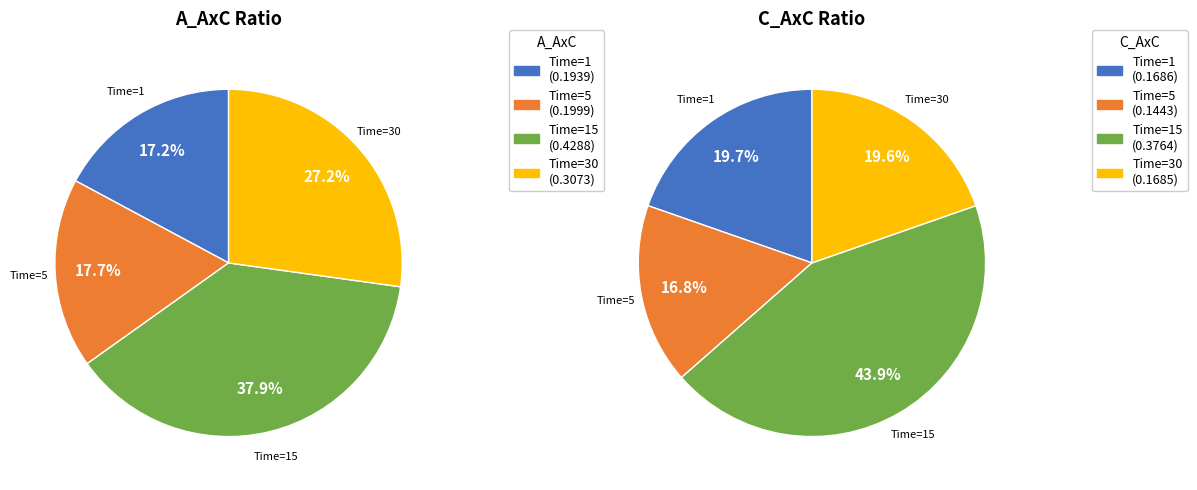

Is there any slice that represents more than half of the pie?

No